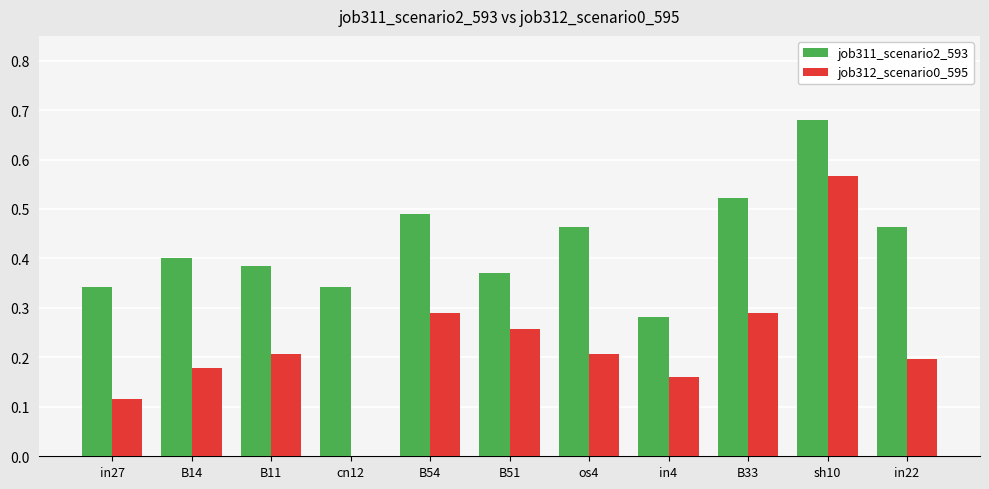

Between B14 and B54, which series saw the biggest shift?

job312_scenario0_595